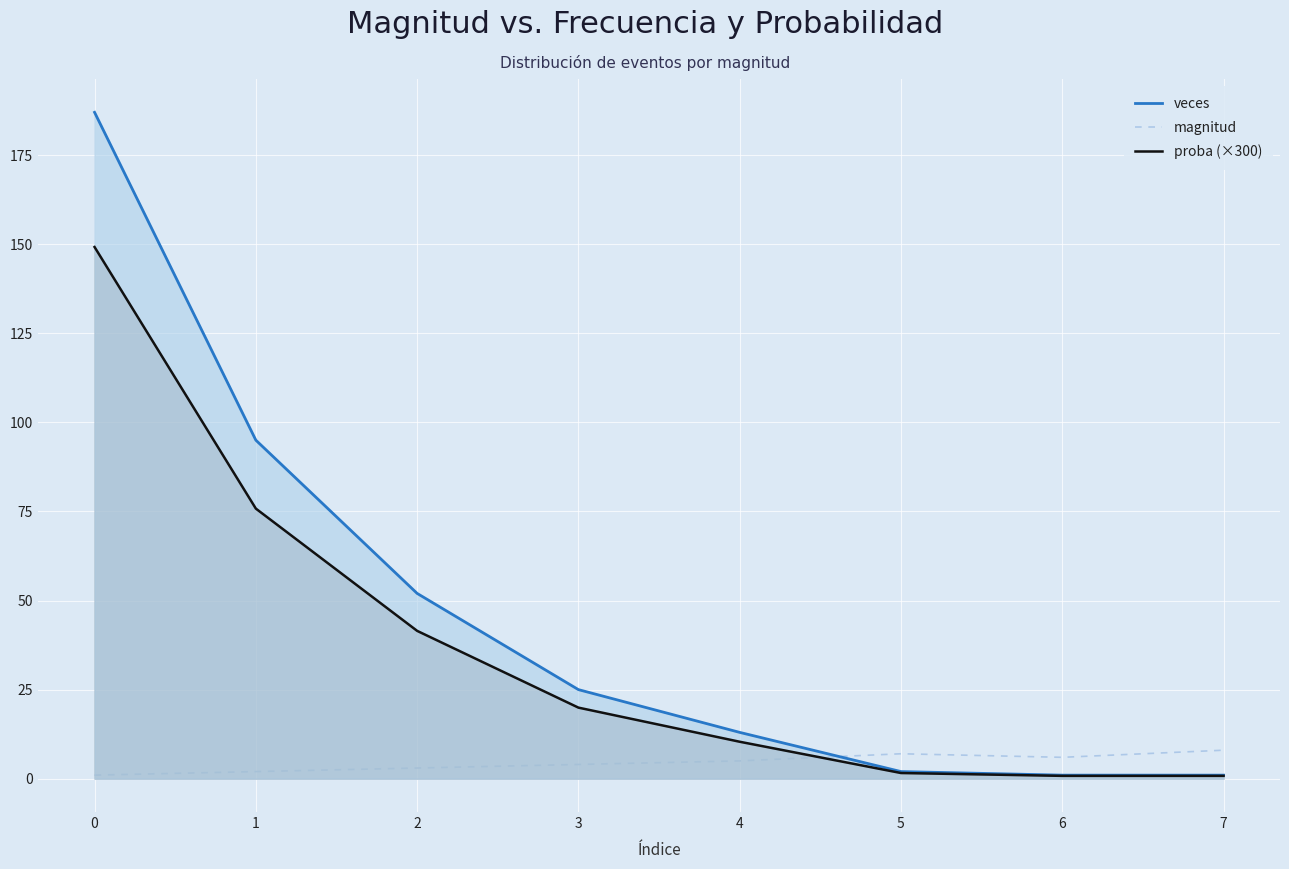

True or false: proba (×300) has a value of 35.0 at 0.

False